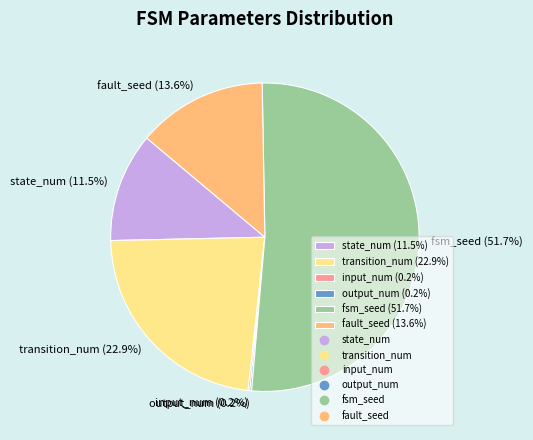

To the nearest percent, what is the average slice percentage?

17%